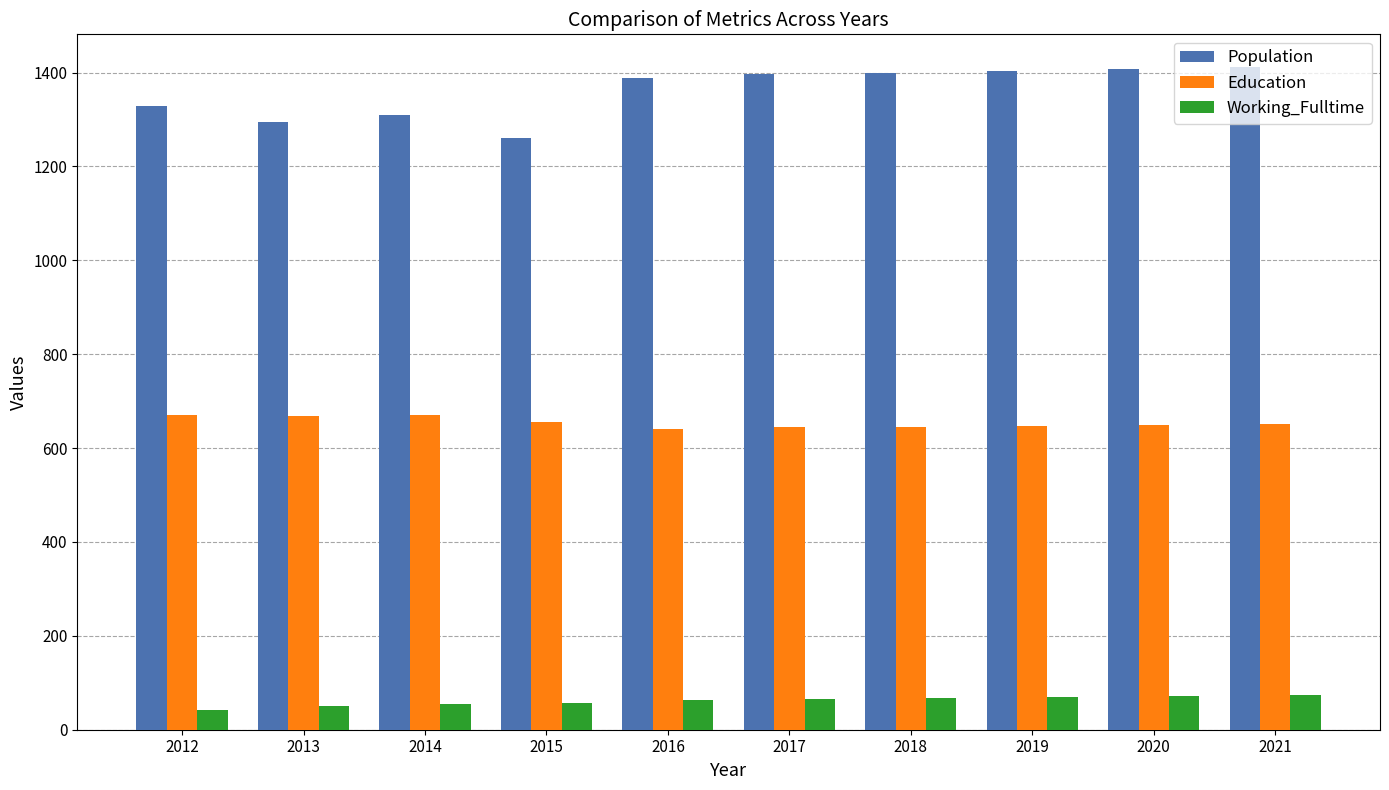

What is the highest value of the Working_Fulltime series?

73